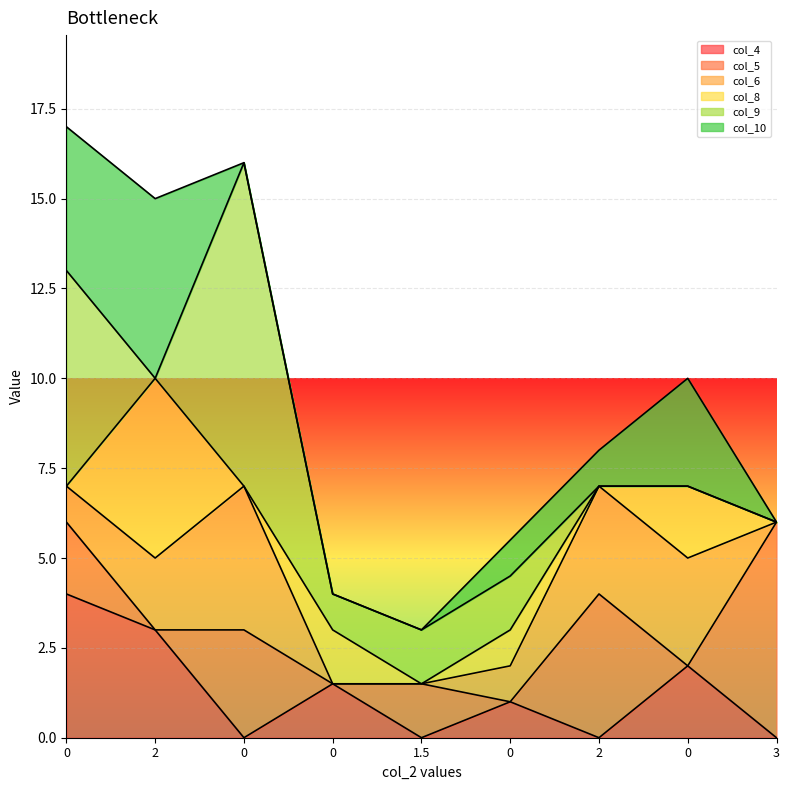

The value of col_6 at 3 is 0.0. True or false?

True